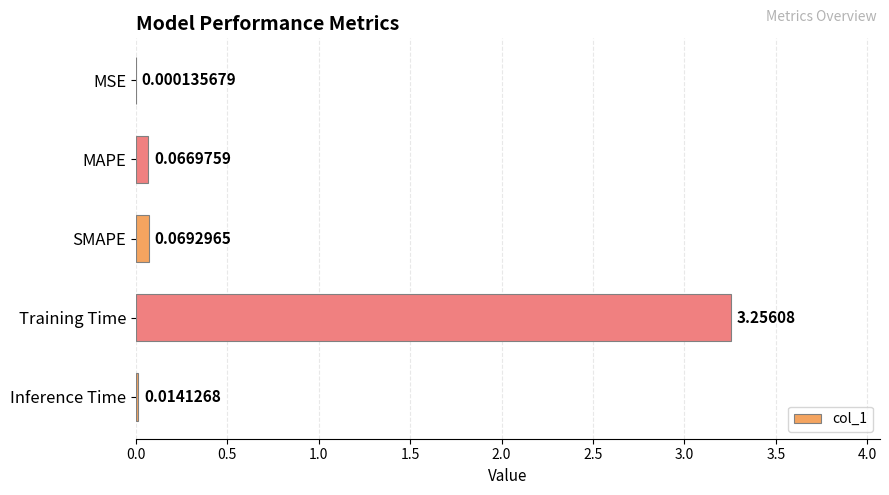

What is the sum of all values?

3.4